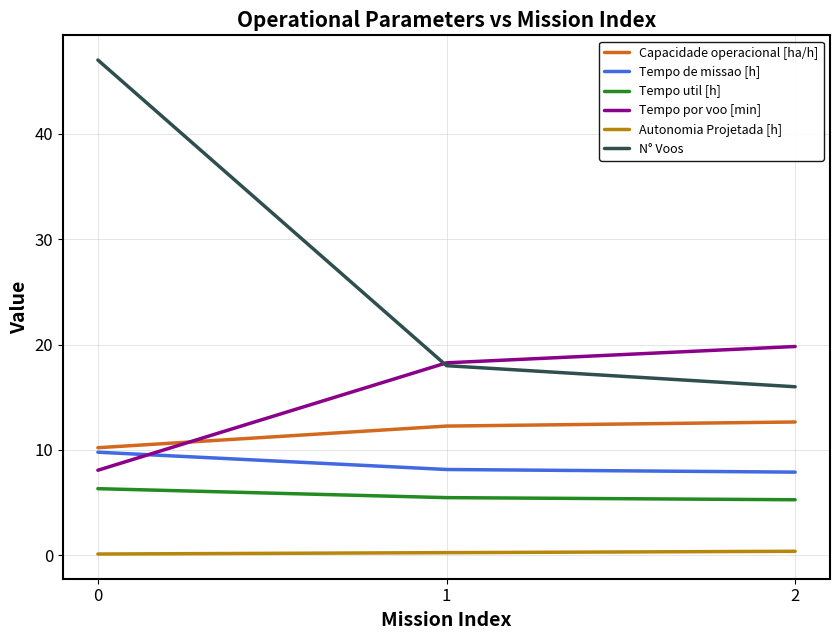

Which series has the largest range (max minus min)?

N° Voos